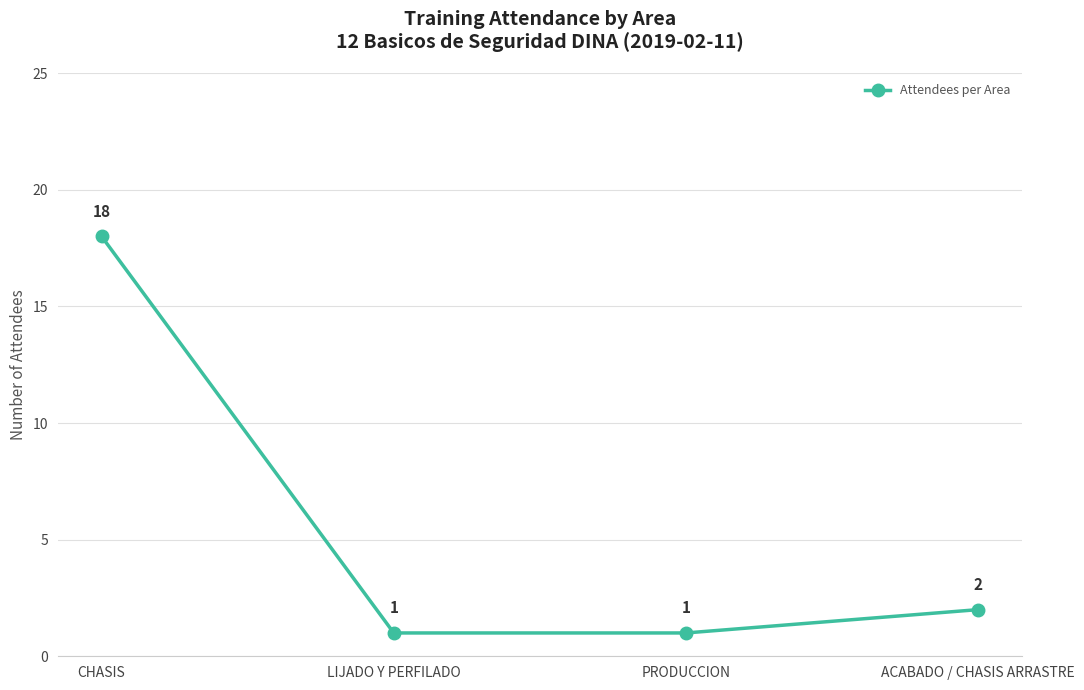

Between LIJADO Y PERFILADO and CHASIS, which is larger?

CHASIS